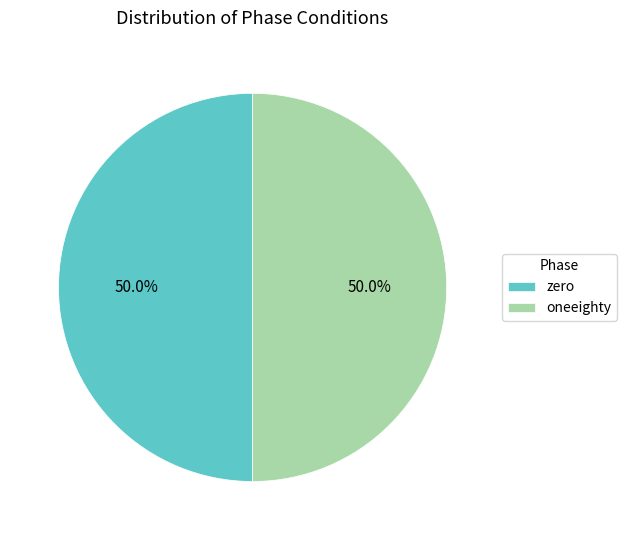

How many segments does this pie chart have?

2